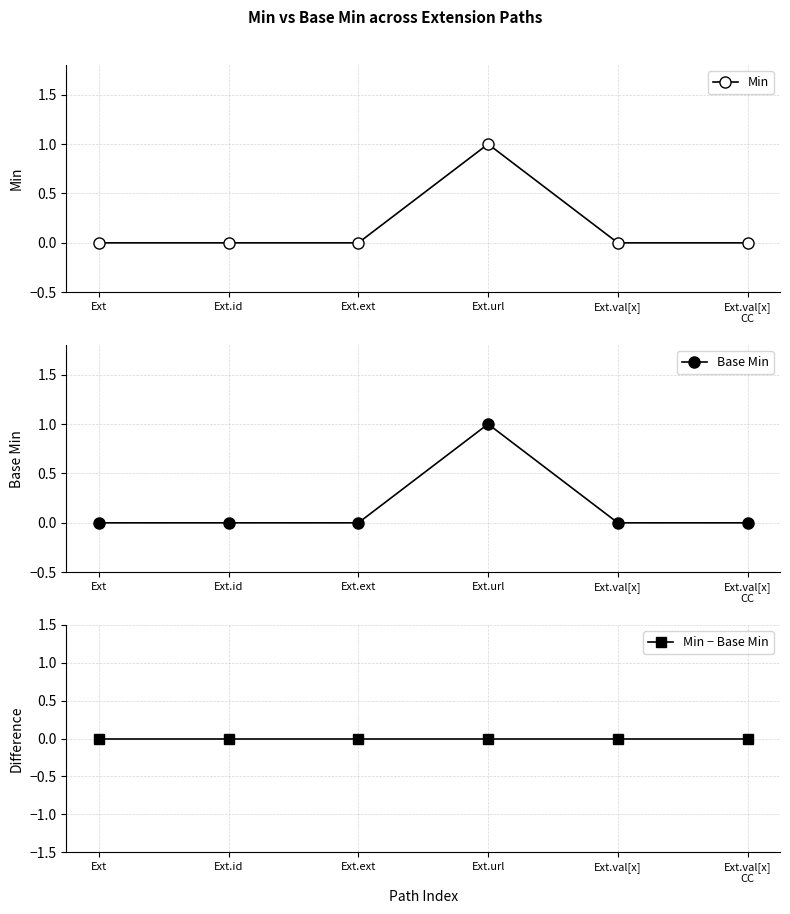

Which series has the largest total across all categories?

Min